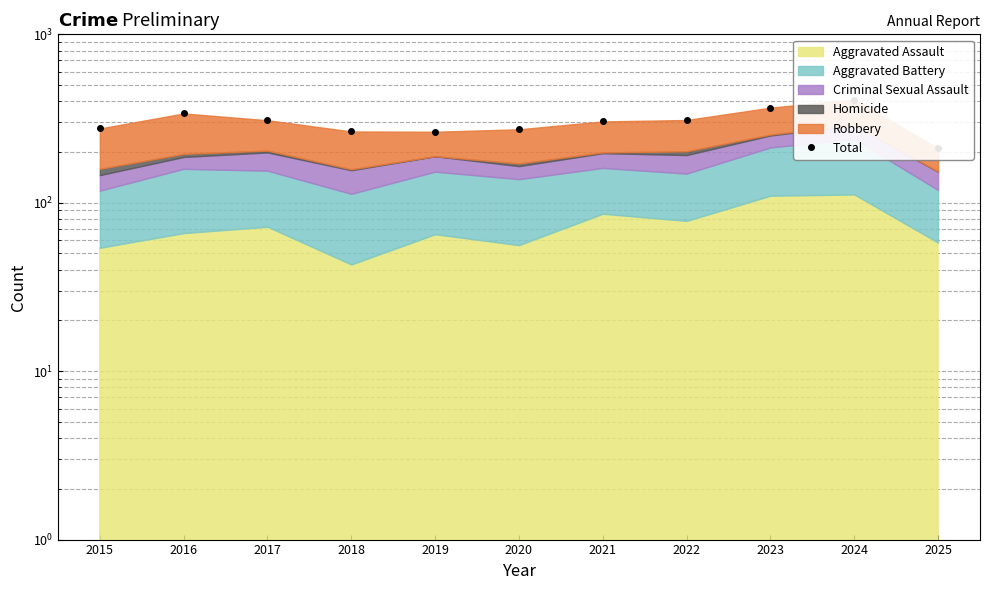

How many values exceed 304?

5